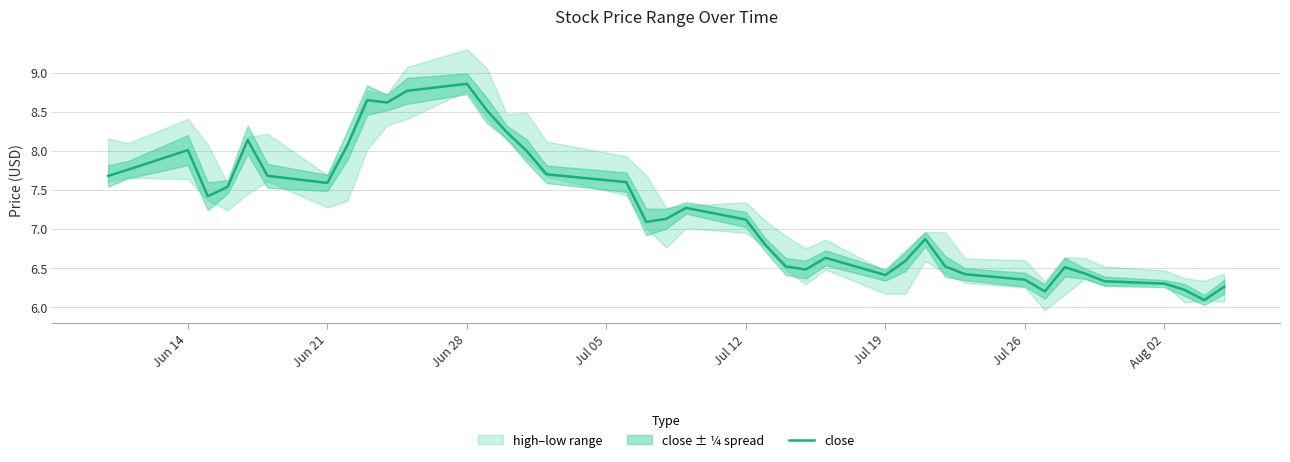

How many interior local peaks (higher than both neighbors) does the data have?

8